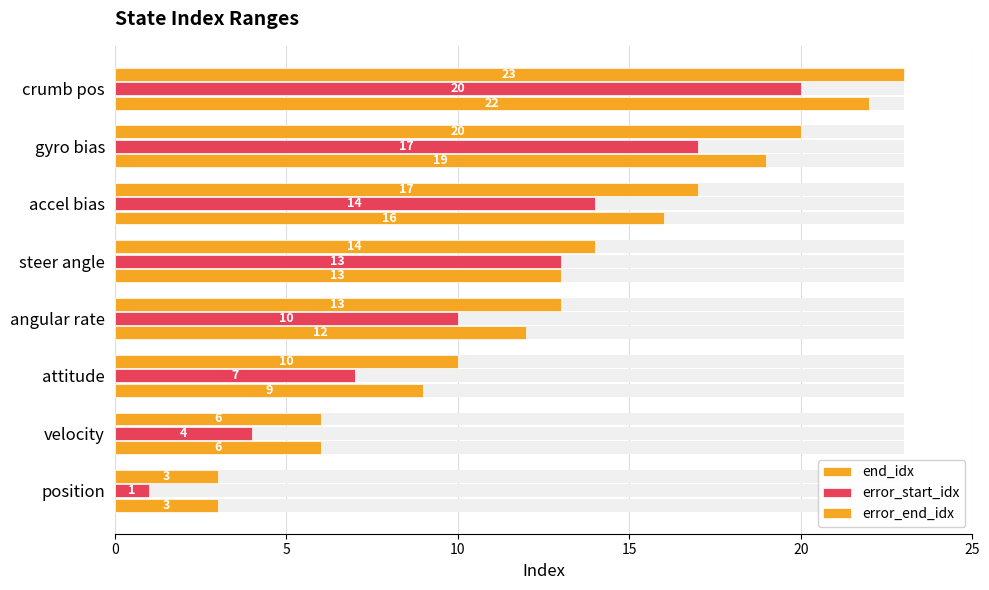

Which series has the widest spread of values?

end_idx